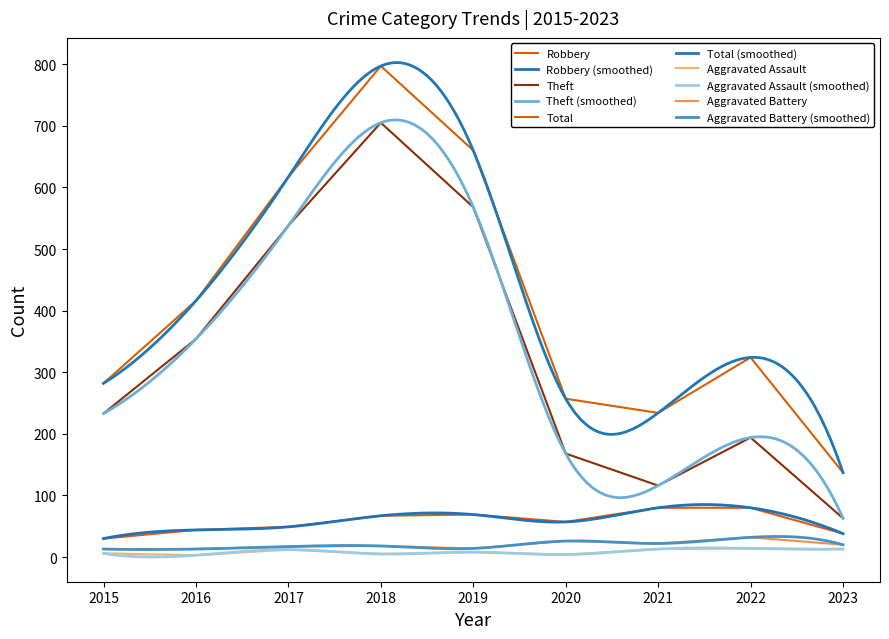

True or false: Total has a value of 257 at 2020.

True